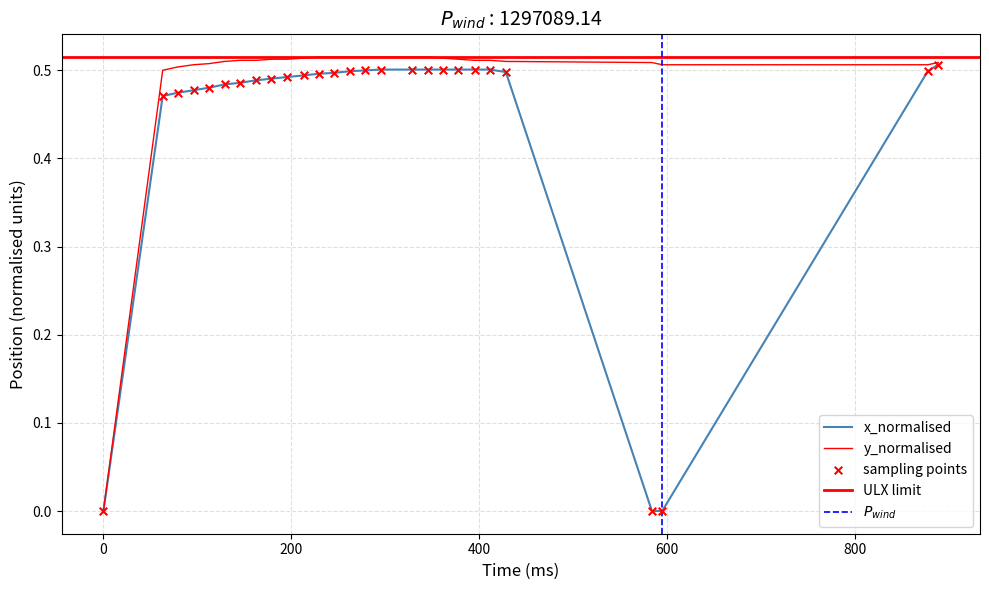

Which series has the largest total across all categories?

y_normalised